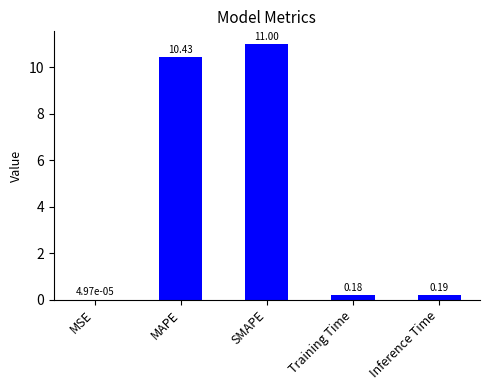

What is the difference between the values at MAPE and Training Time?

10.3